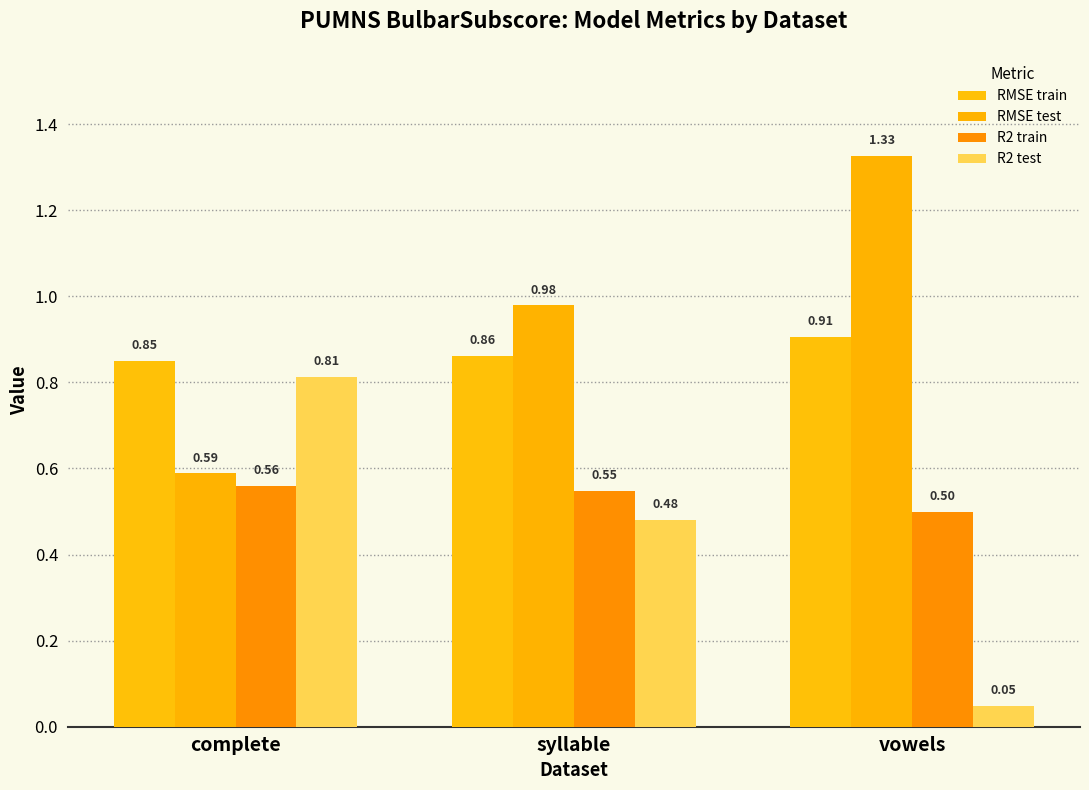

Does the chart contain stacked bars?

No